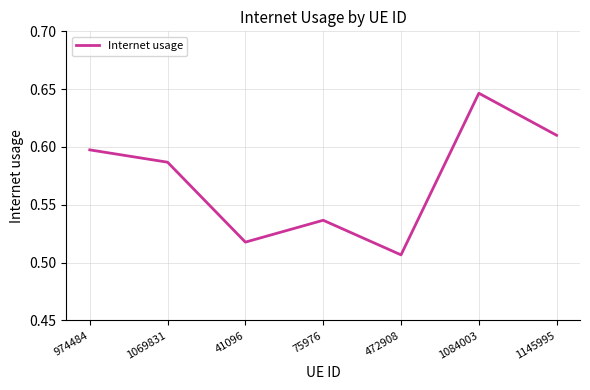

List the labels in order of value, largest first.

1084003, 1145995, 974484, 1069831, 75976, 41096, 472908